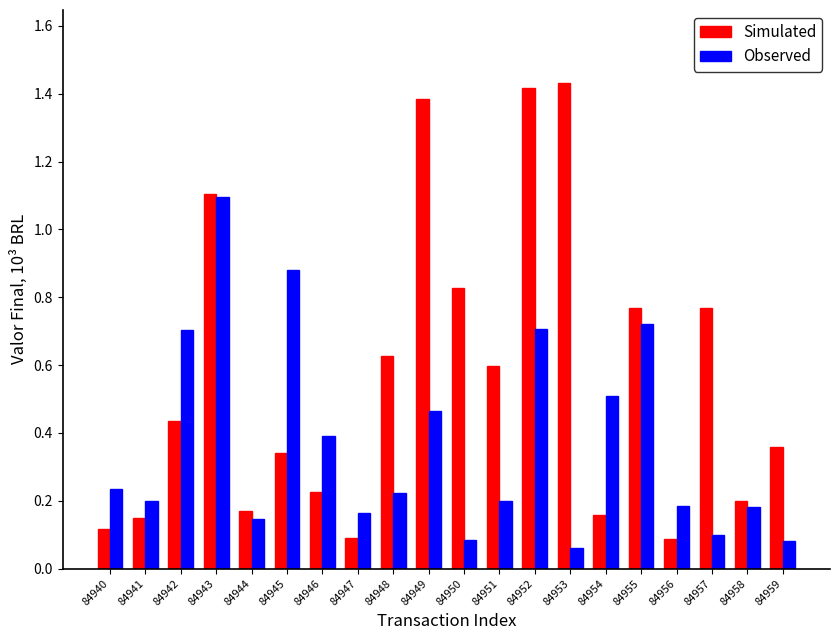

Between 84944 and 84946, which series saw the biggest shift?

Observed